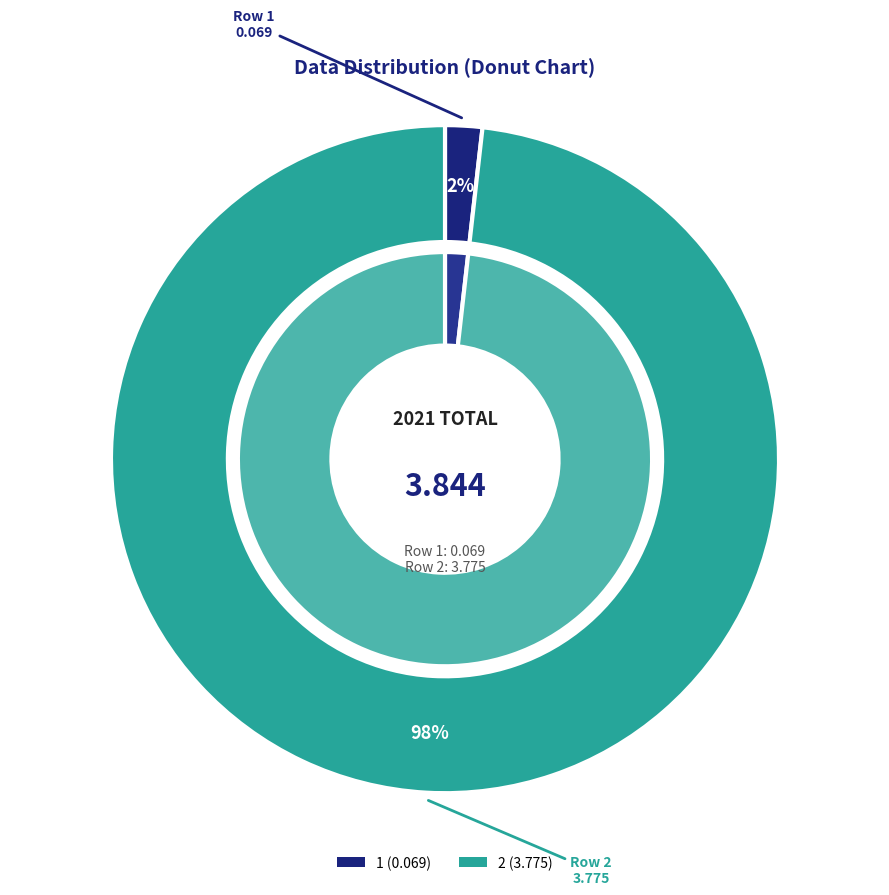

Is it true that 2 is 89% of the pie?

False